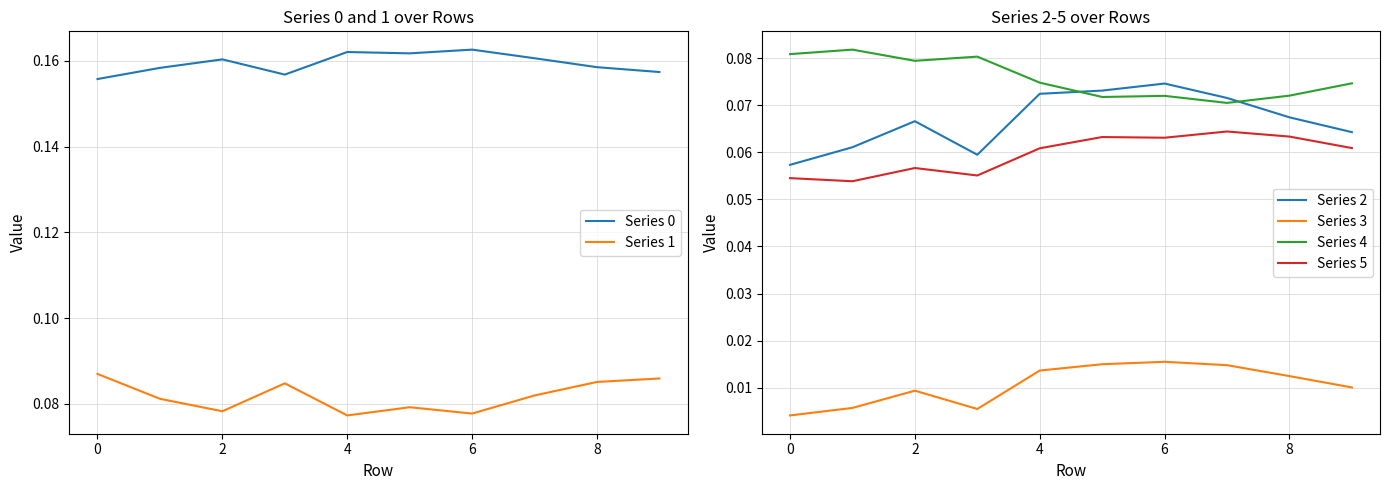

List the series in order of their peak value, highest first.

Series 0, Series 1, Series 4, Series 2, Series 5, Series 3